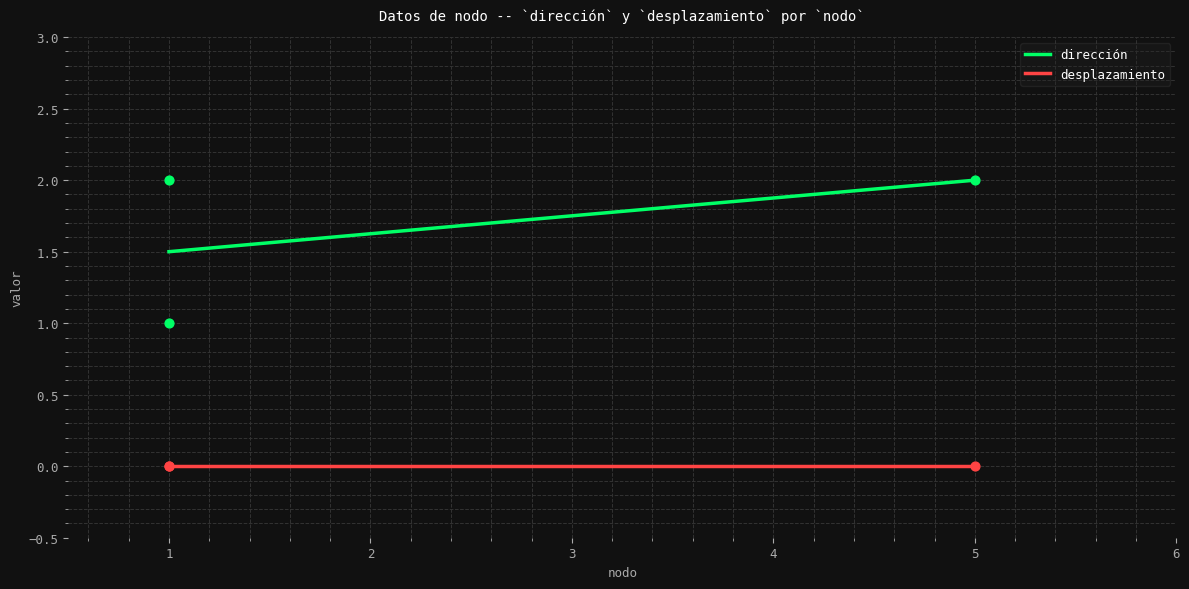

Which has a higher value, 1 or 5?

1